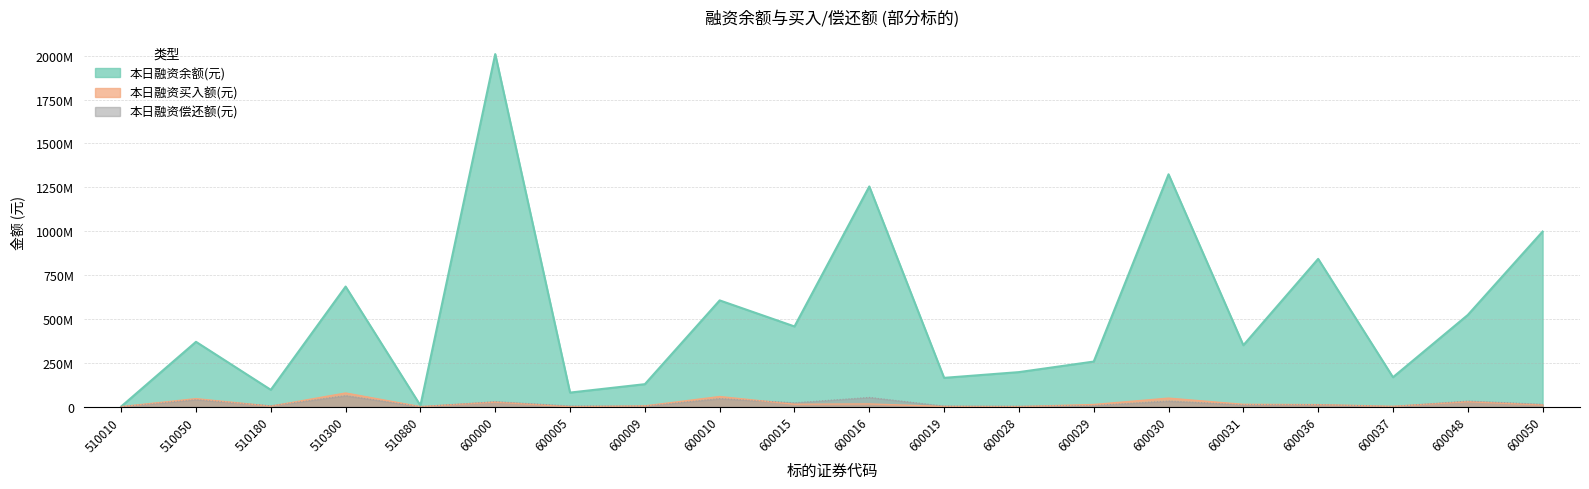

Read the 本日融资余额(元) value at 600005.

80112960